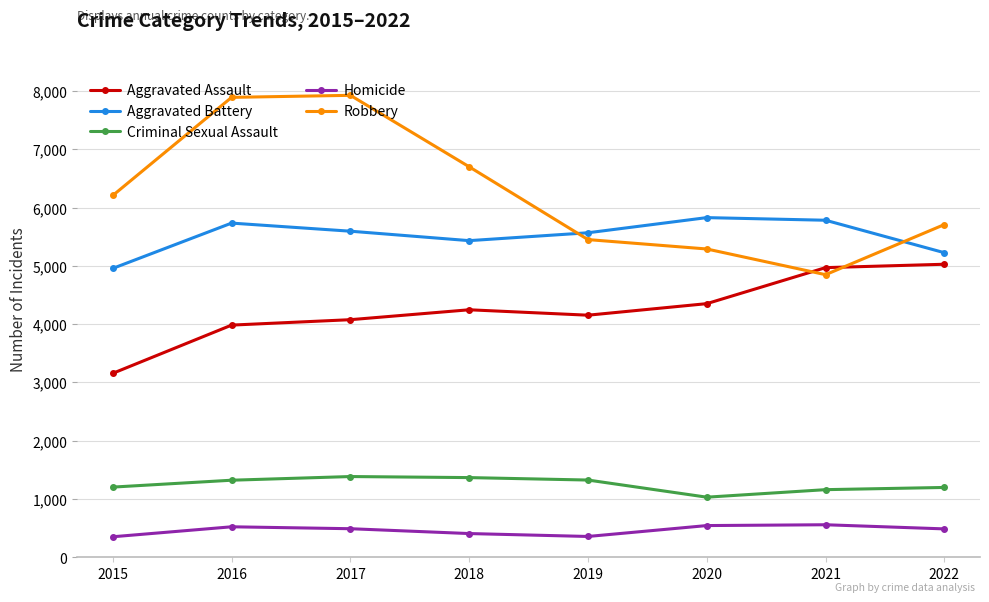

What is the value of the Homicide point at the 2nd from the left?

523